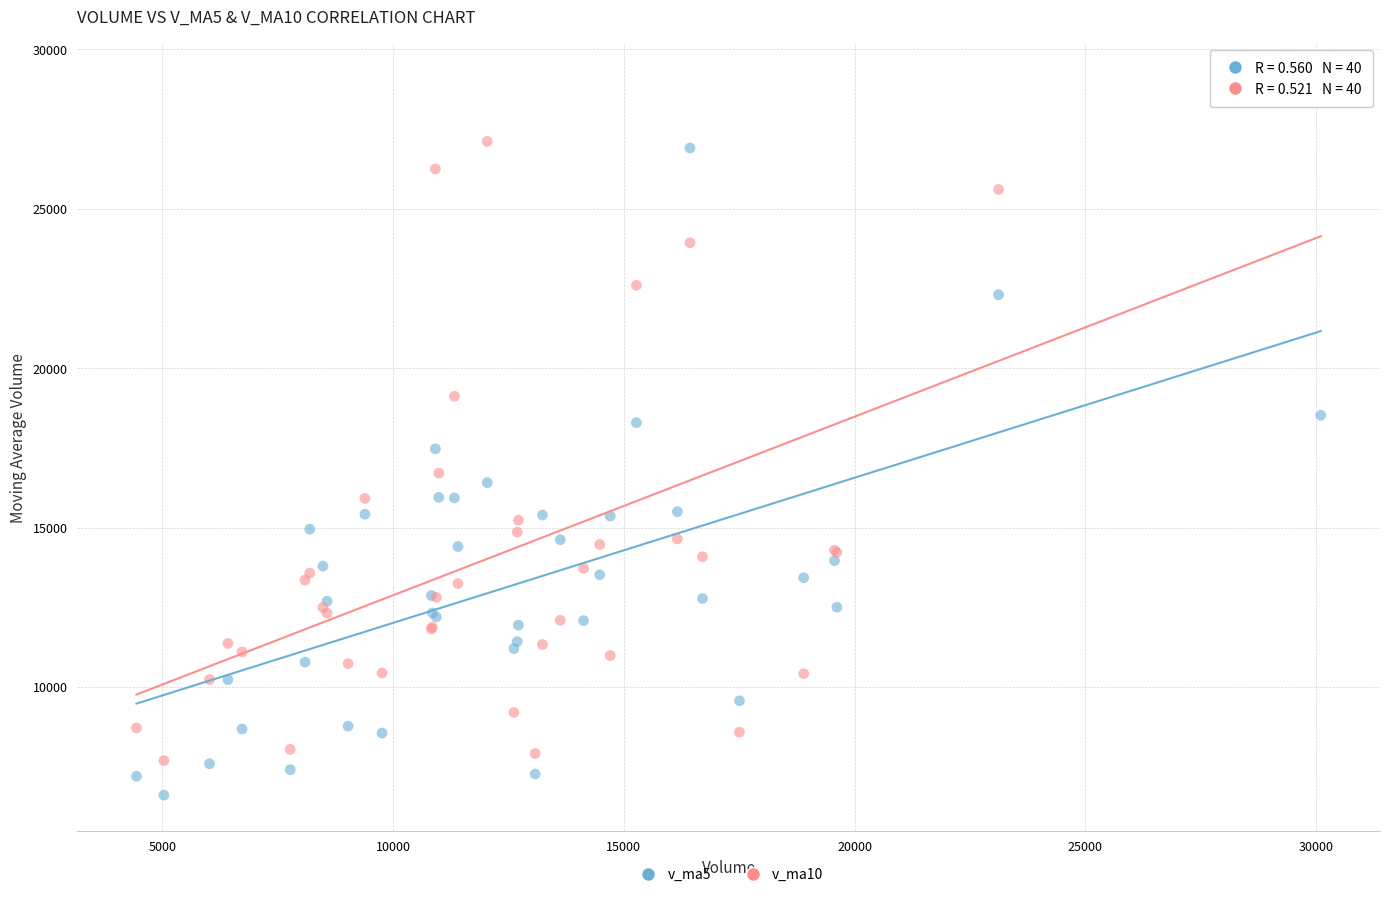

What are all the series names shown in the legend?

v_ma5, v_ma10